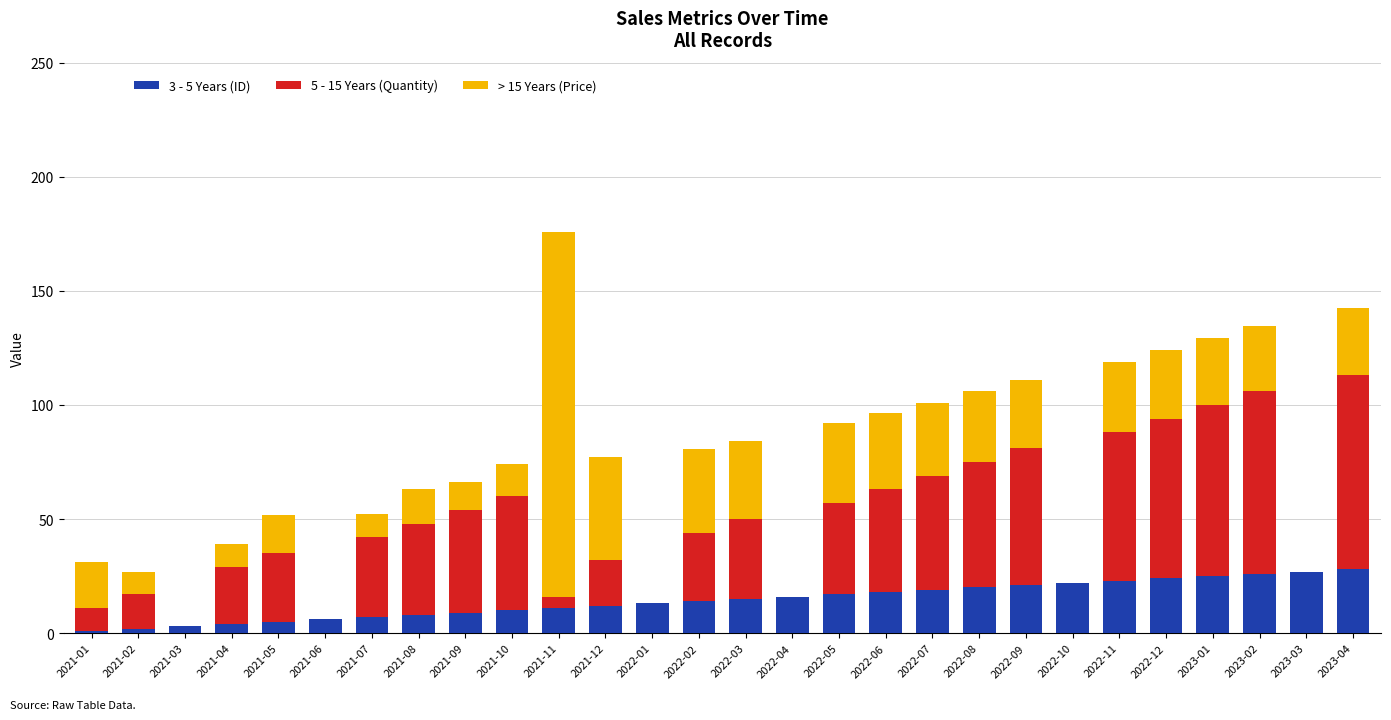

The value of 3 - 5 Years (ID) at 2021-08 is 8.0. True or false?

True